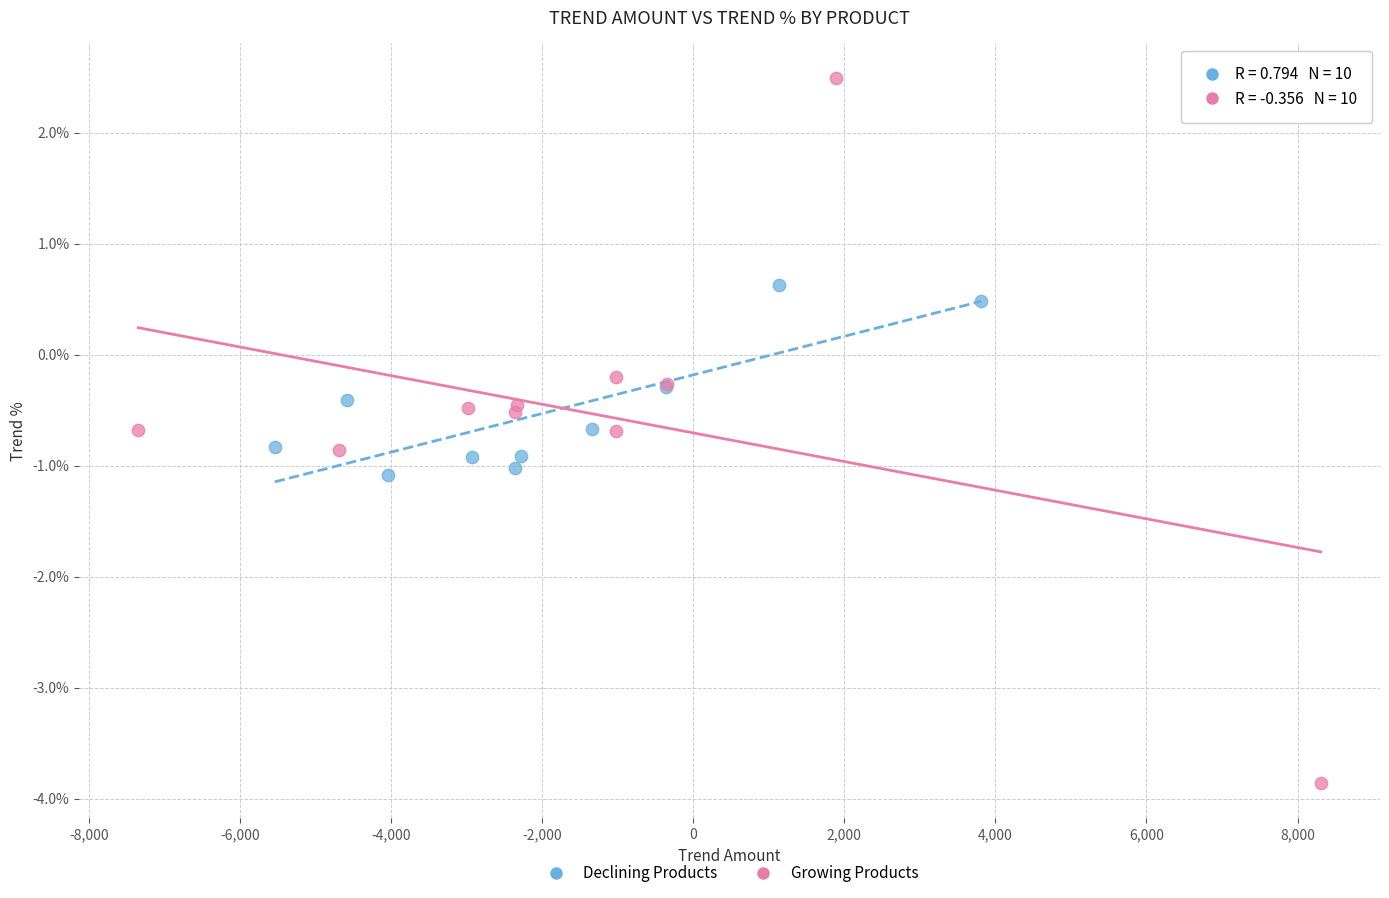

Which series contains the lowest Y value?

Growing Products